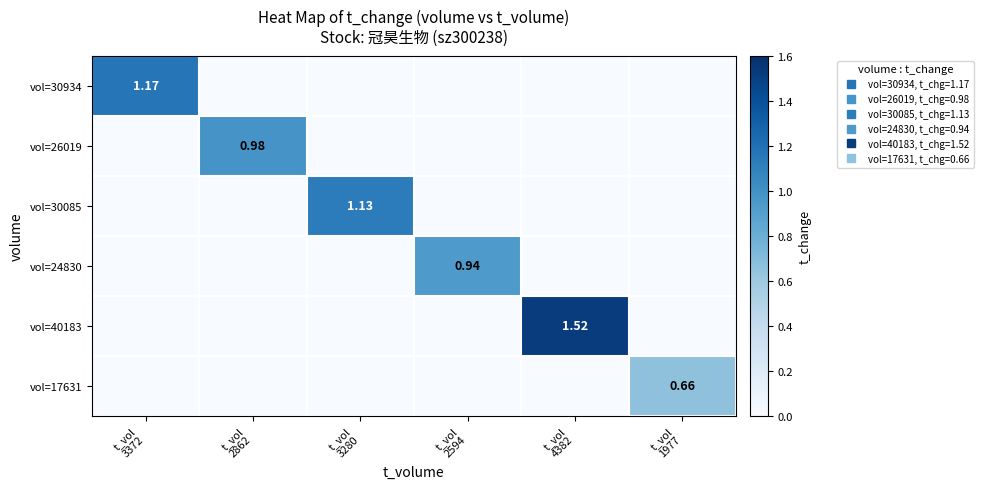

Which has a higher value, t_vol
2594 or t_vol
1977?

t_vol
2594